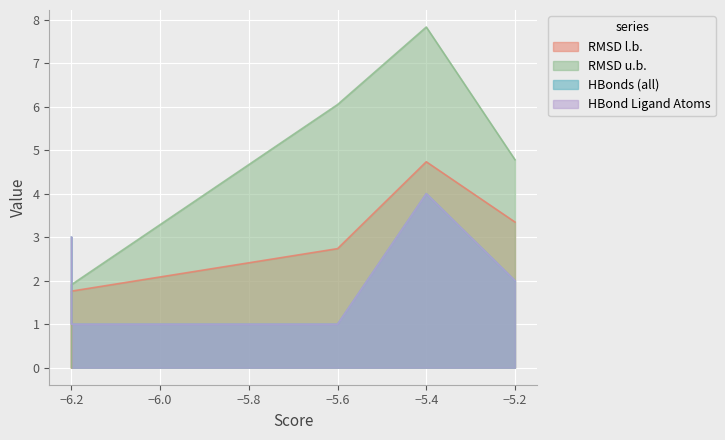

After their last crossing, which series has the higher values: HBonds (all) or RMSD u.b.?

RMSD u.b.